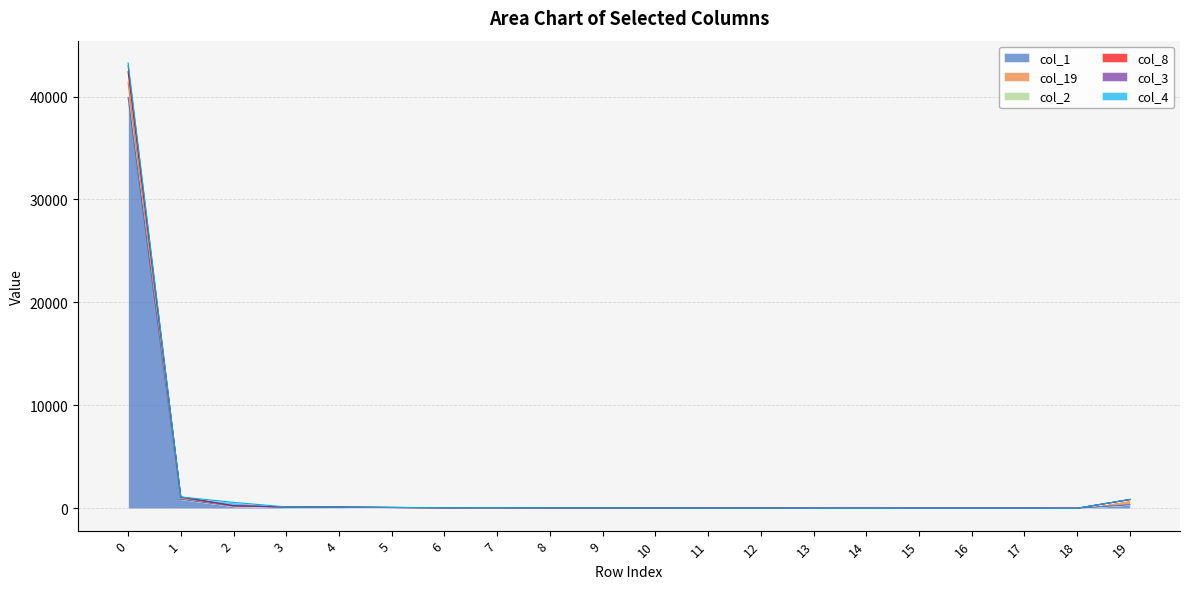

The value of col_1 at 3 is 106. True or false?

True